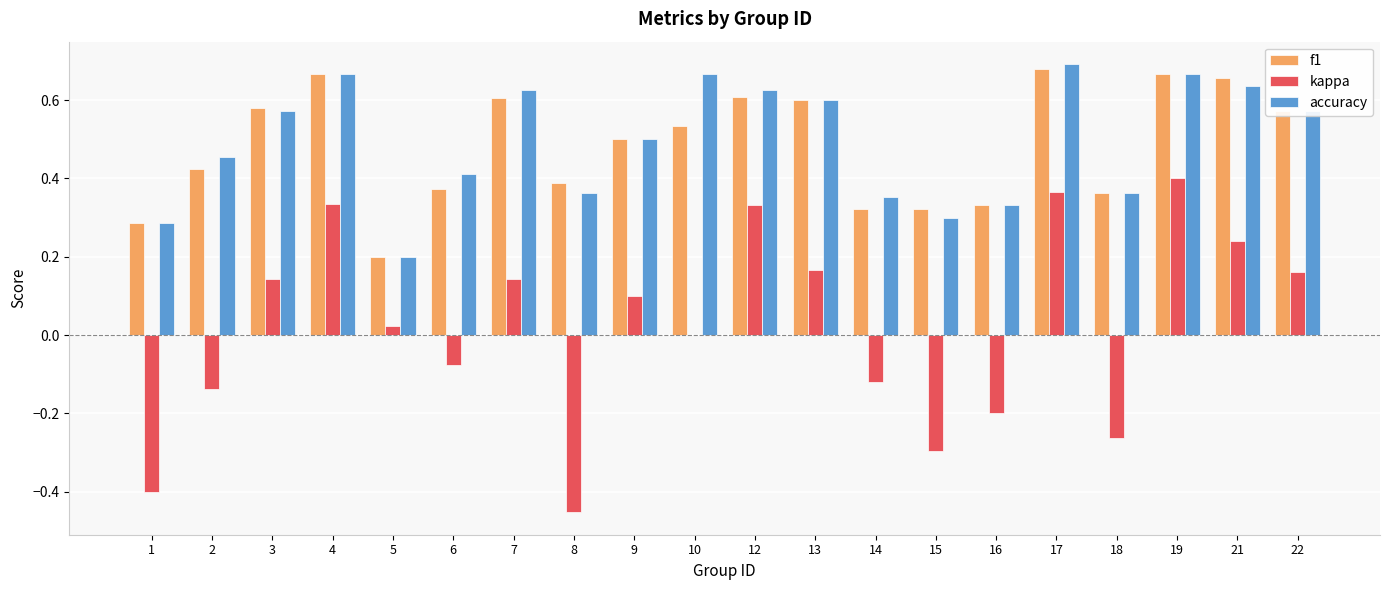

True or false: kappa has a value of 0.0 at 10.

True